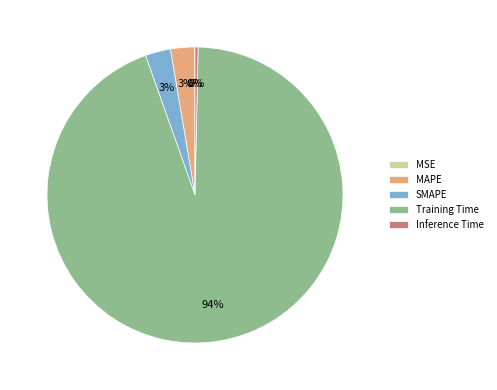

Does Training Time account for over 50% of the chart?

Yes